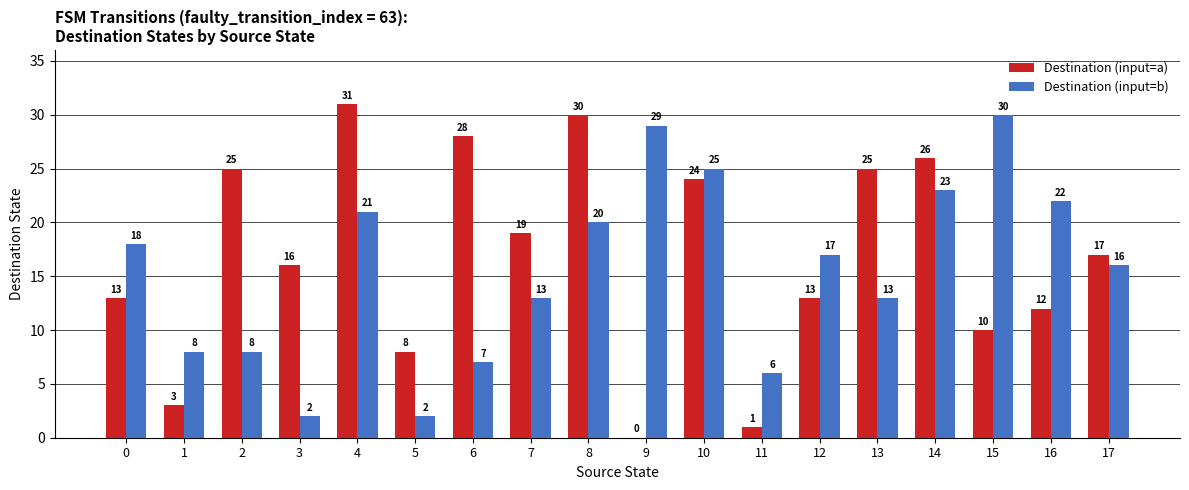

Is the value of Destination (input=a) at 2 greater than the value of Destination (input=b) at 8?

Yes